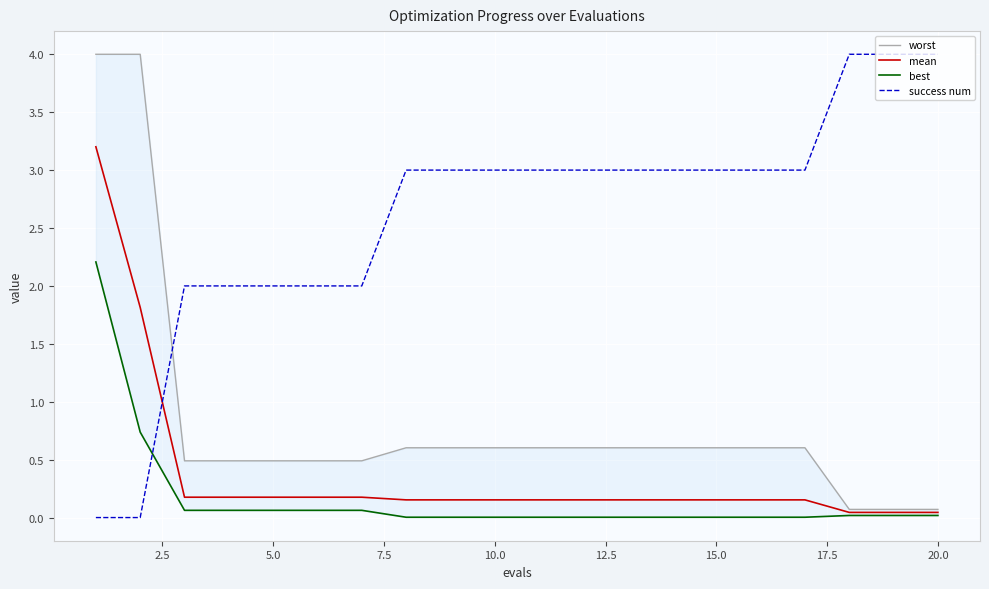

True or false: worst has more than 1 interior local peaks.

False